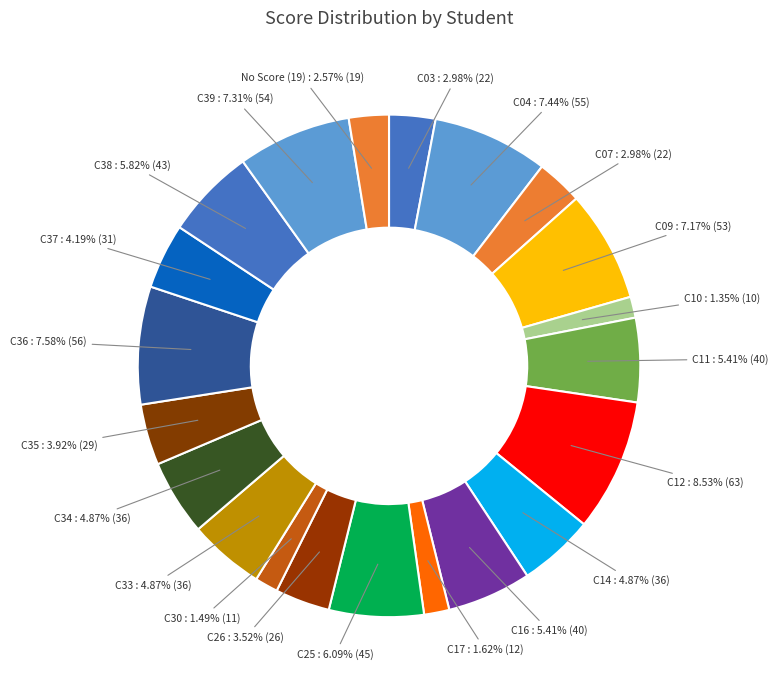

Which slice is the largest?

C12